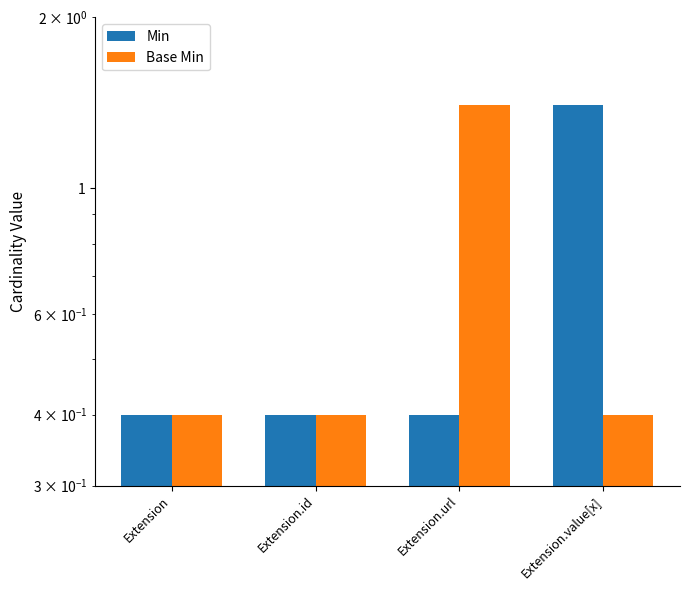

Count the number of categories in the chart.

4